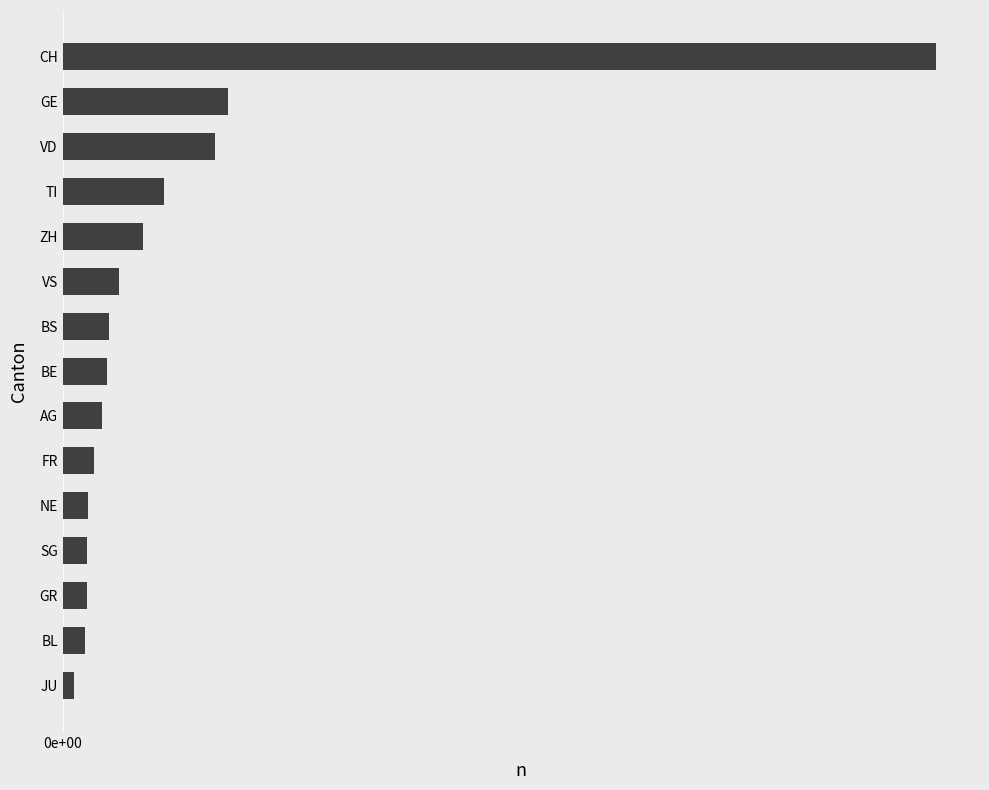

Are the bars horizontal?

Yes